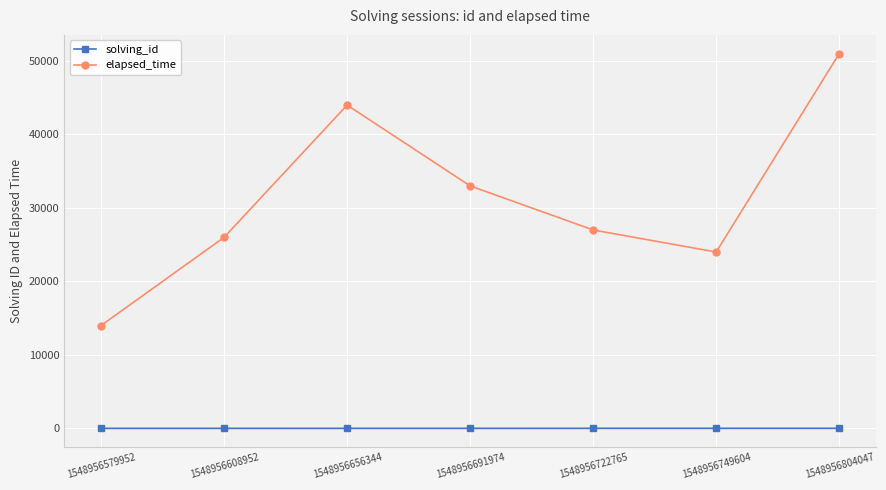

What is the smallest value displayed?

1